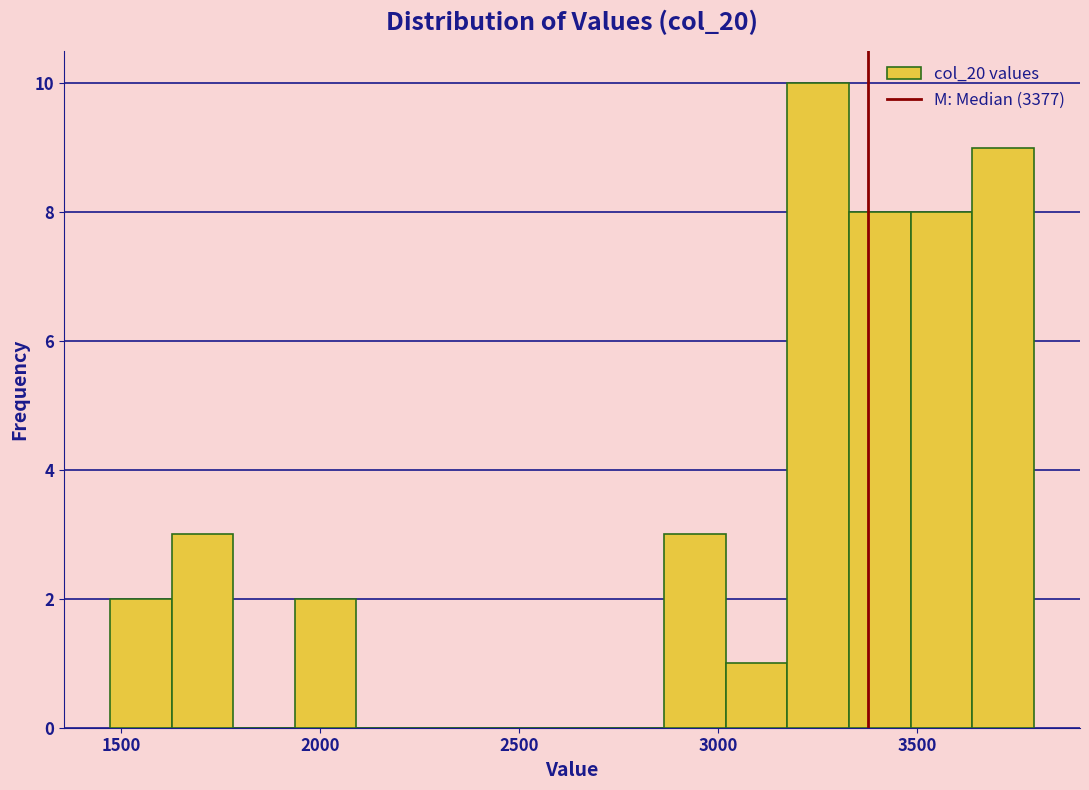

Read against the x-axis, roughly where is the centre of the tallest bar?

3250